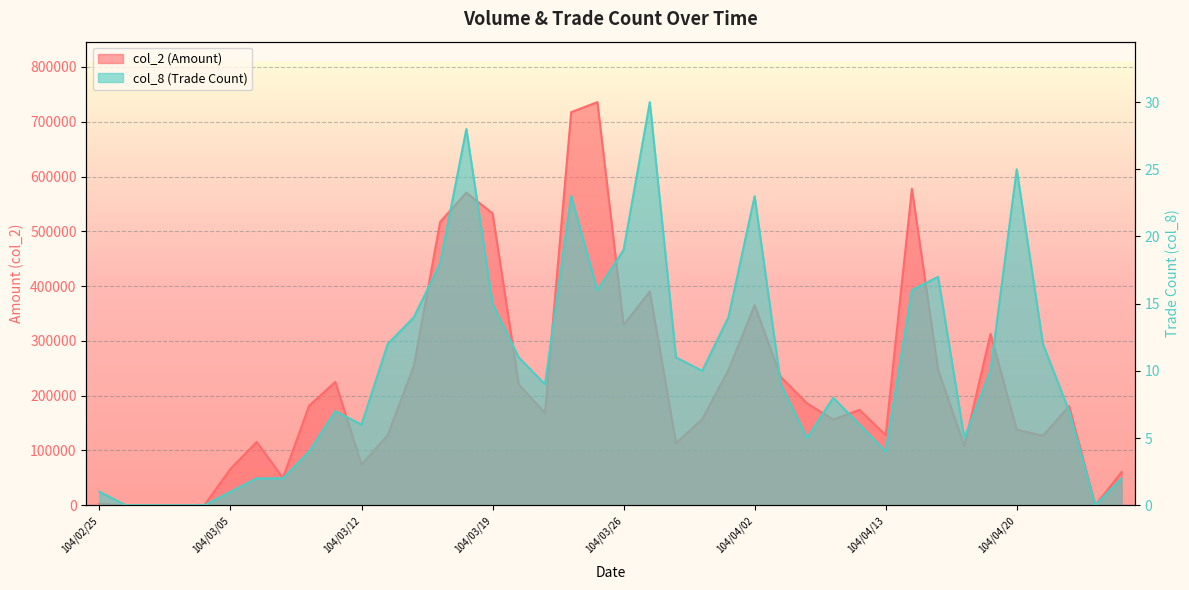

True or false: col_2 and col_8 intersect in this chart.

False